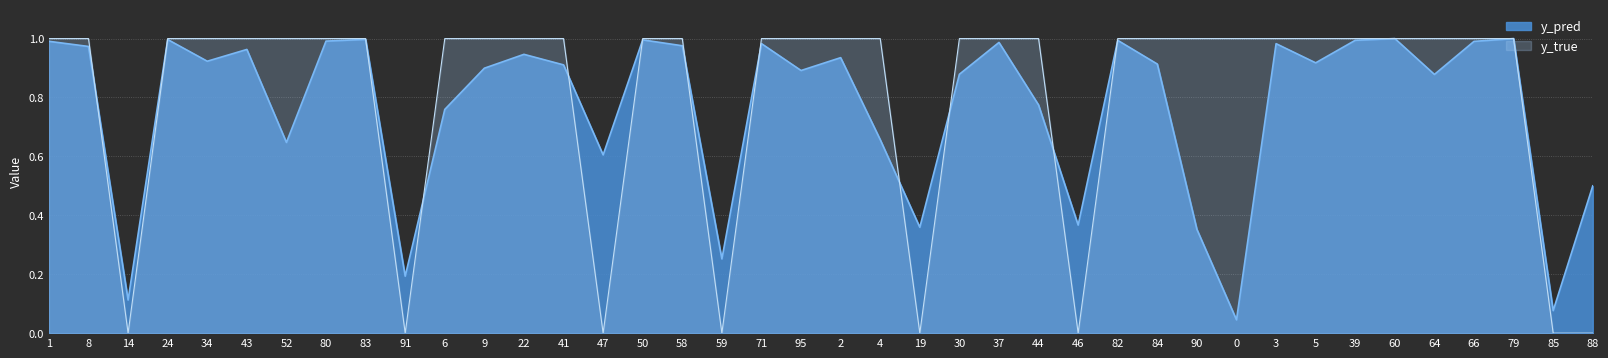

The value of y_true at 34 is 0.4. True or false?

False